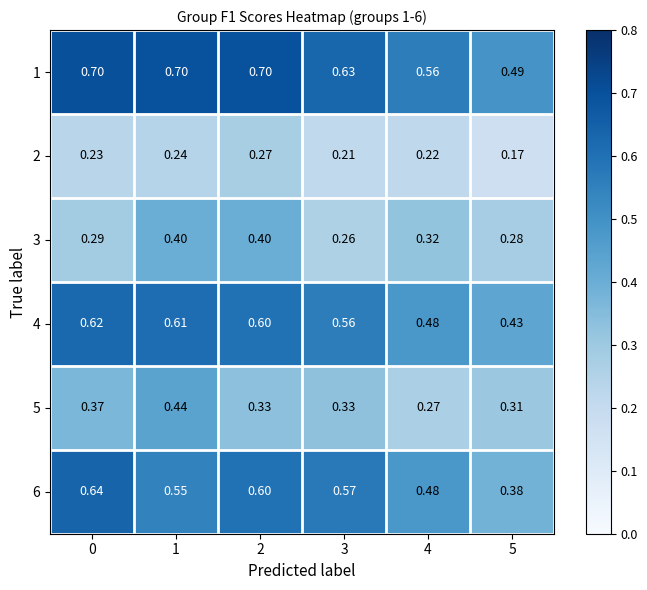

How many series are shown in this chart?

6